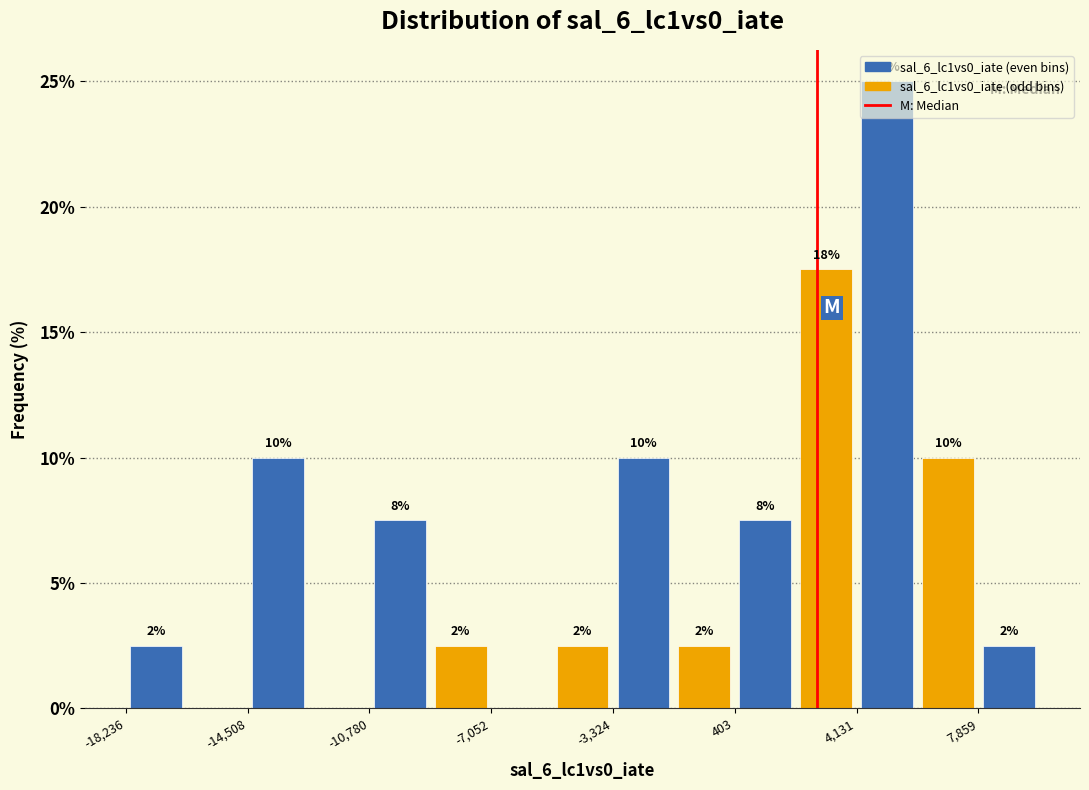

Read against the x-axis, roughly where is the centre of the tallest bar?

5000